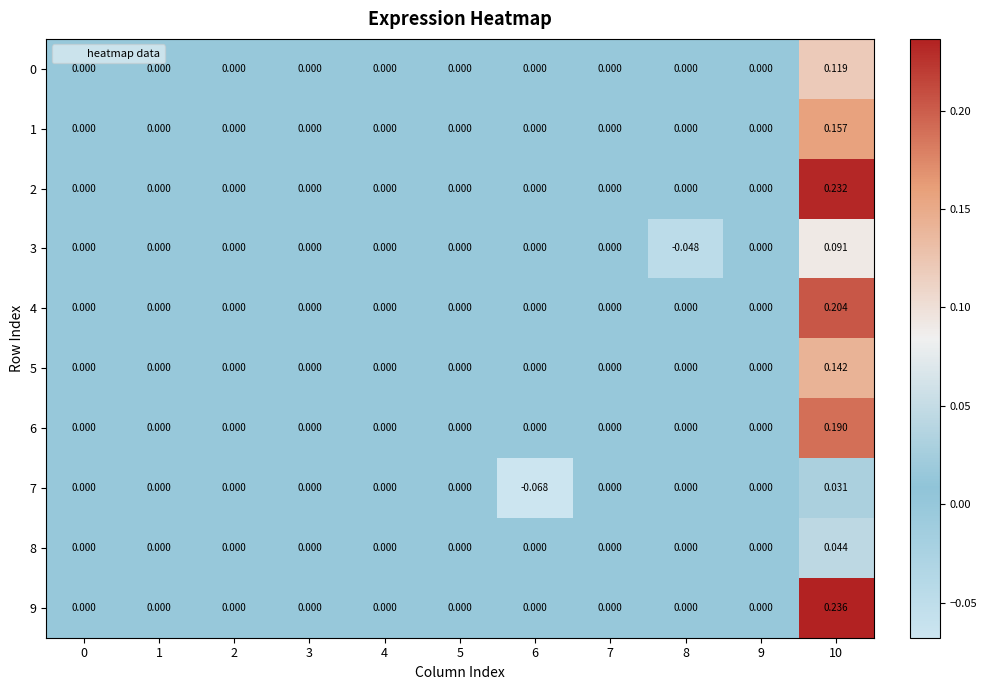

How many values in 9 are above zero?

1